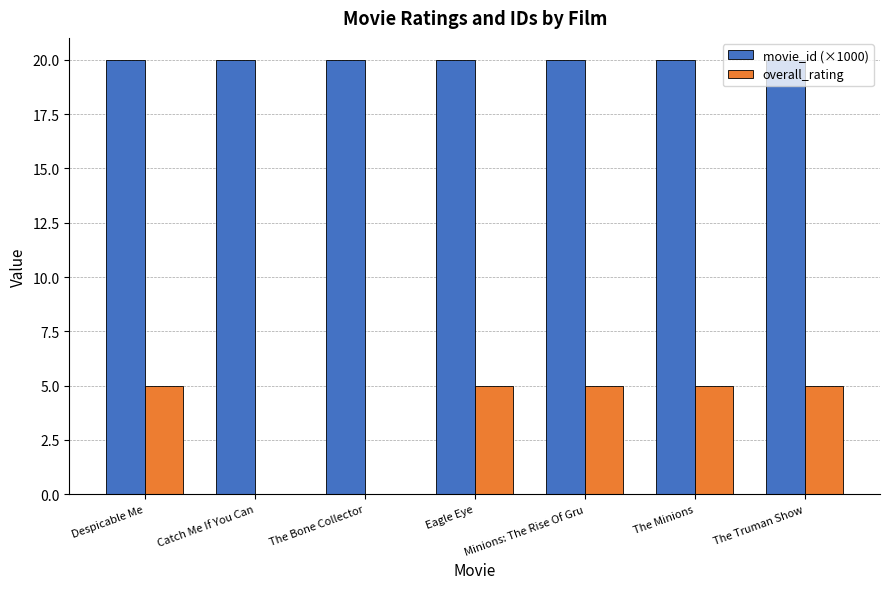

Reading right to left, what are all the values shown in this chart?

movie_id (×1000): The Truman Show=20.0	The Minions=20.0	Minions: The Rise Of Gru=20.0	Eagle Eye=20.0	The Bone Collector=20.0	Catch Me If You Can=20.0	Despicable Me=20.0
overall_rating: The Truman Show=5.0	The Minions=5.0	Minions: The Rise Of Gru=5.0	Eagle Eye=5.0	The Bone Collector=0.0	Catch Me If You Can=0.0	Despicable Me=5.0